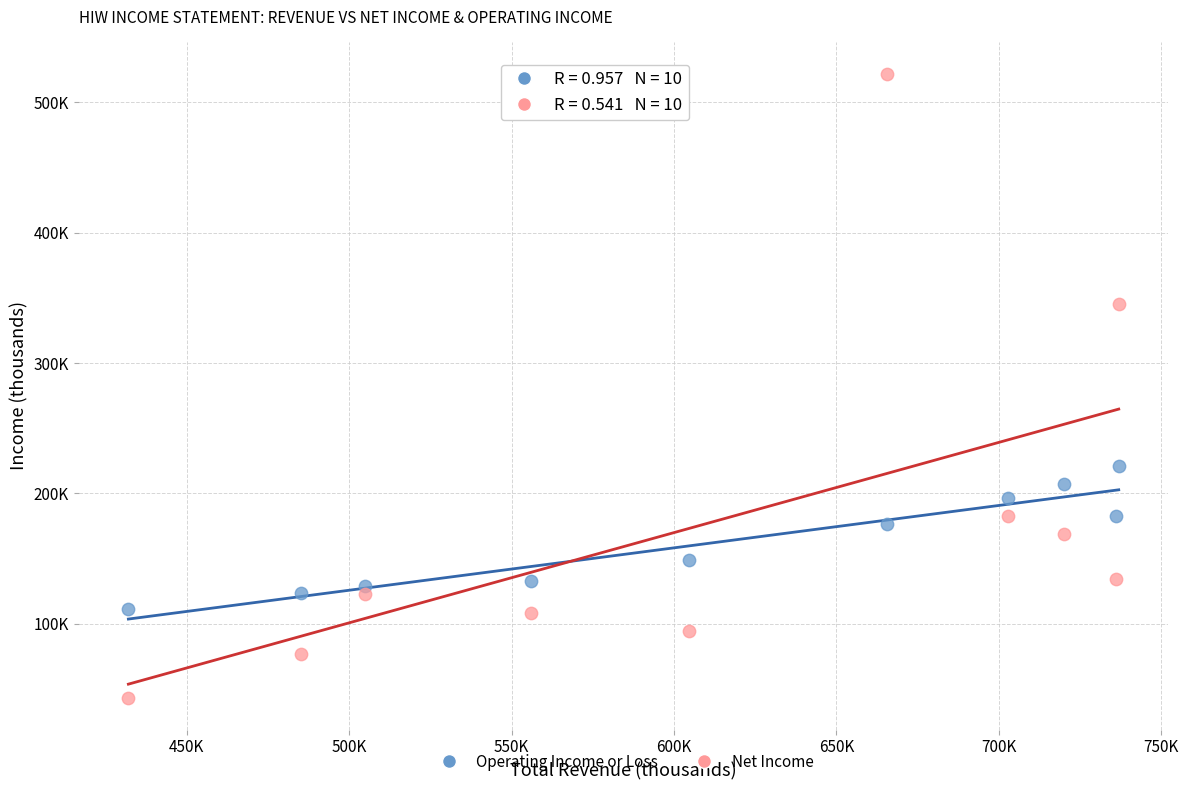

Which series has the largest Y range (max minus min)?

Net Income